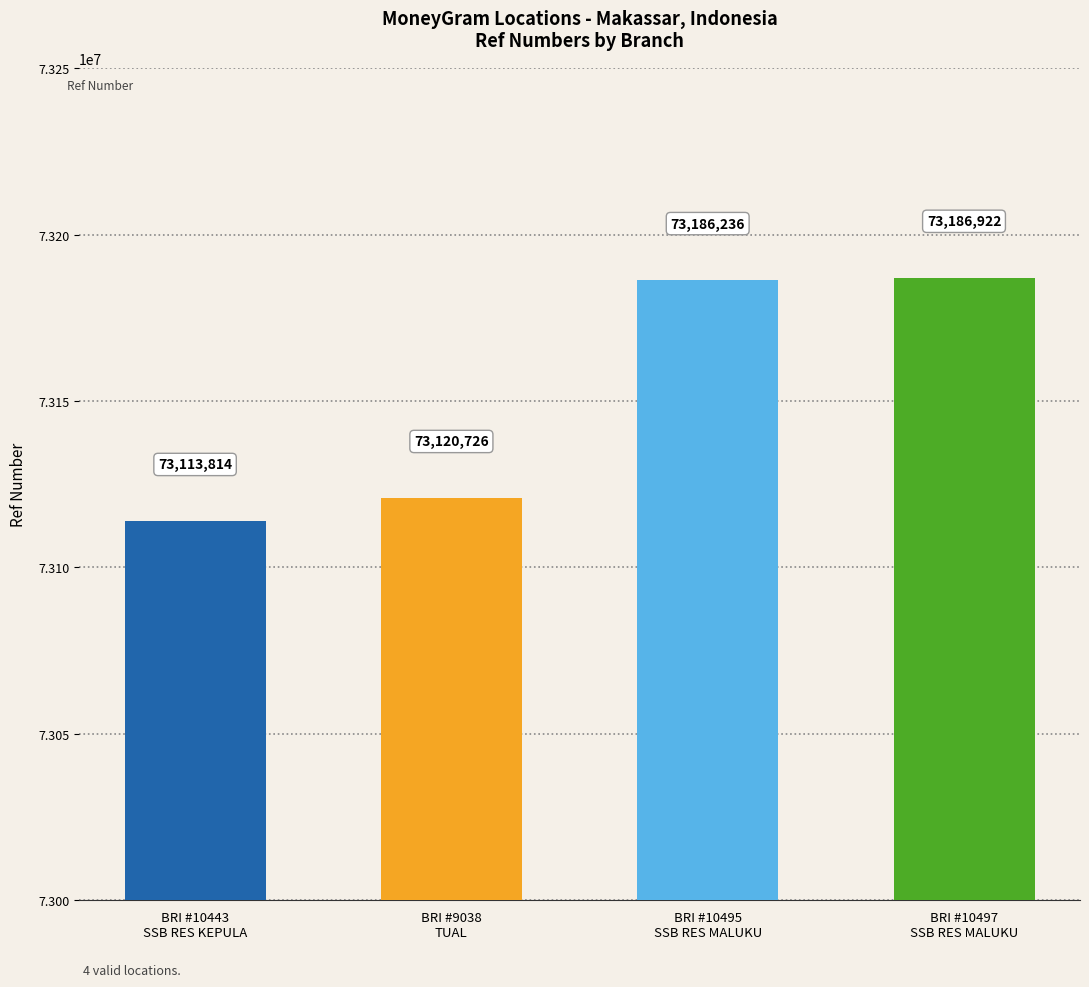

What is the sum of the values at BRI - #10497 - MAKASSAR - SSB RES MALUKU and BRI - #10495 - MAKASSAR - SSB RES MALUKU?

146373158